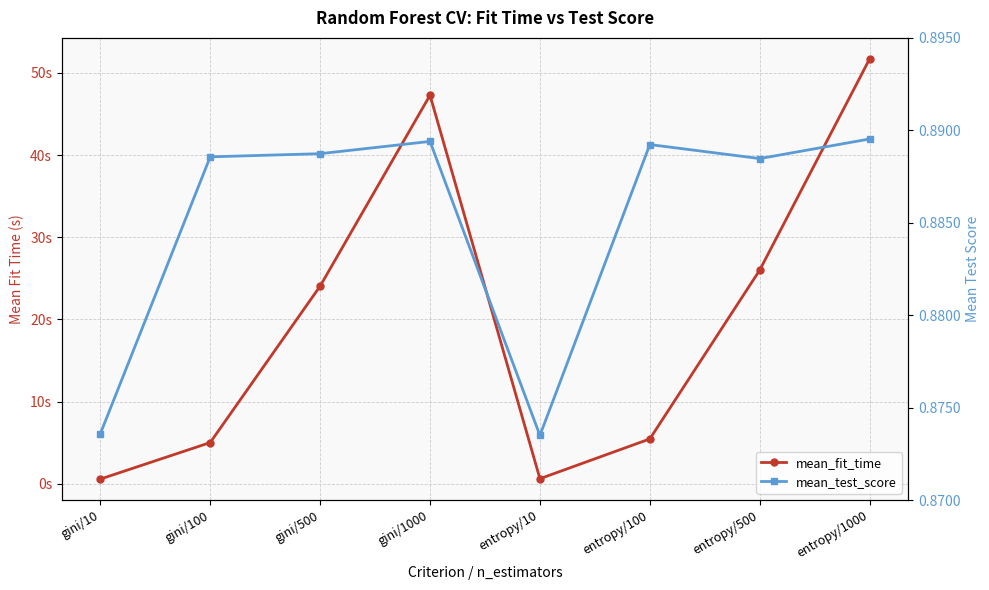

Rank the series by their maximum value, from highest to lowest.

mean_fit_time, mean_test_score